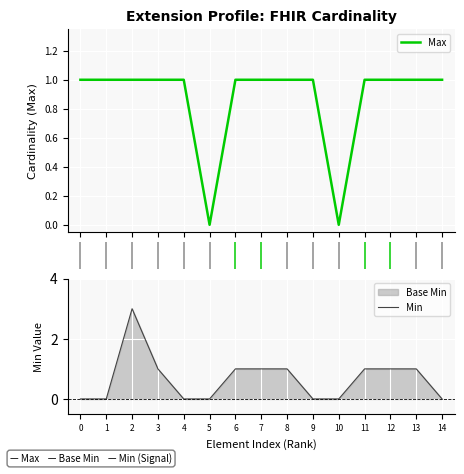

Reading left to right, extract all data points from this chart.

1	1	1	1	1	0	1	1	1	1	0	1	1	1	1